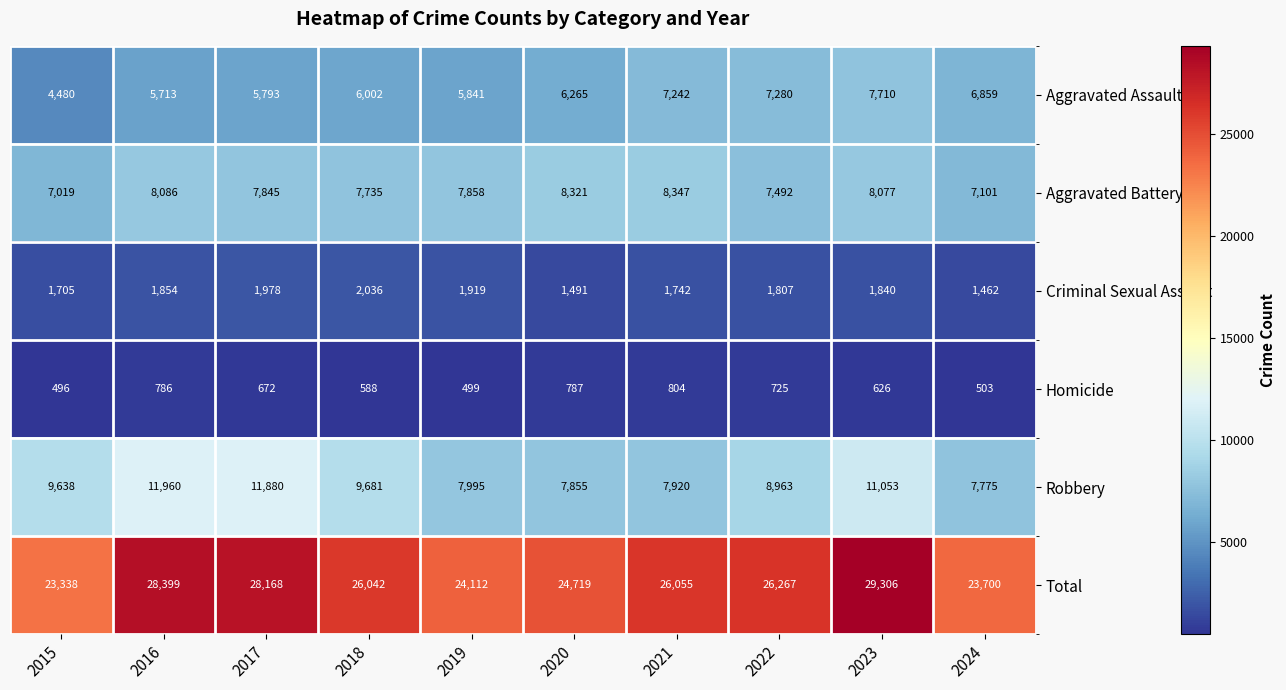

Which label corresponds to the largest value in the chart?

2023